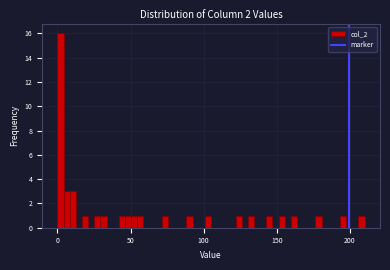

Around what value on the x-axis is the tallest bar? Give the approximate position of its centre, as read against the axis.

0